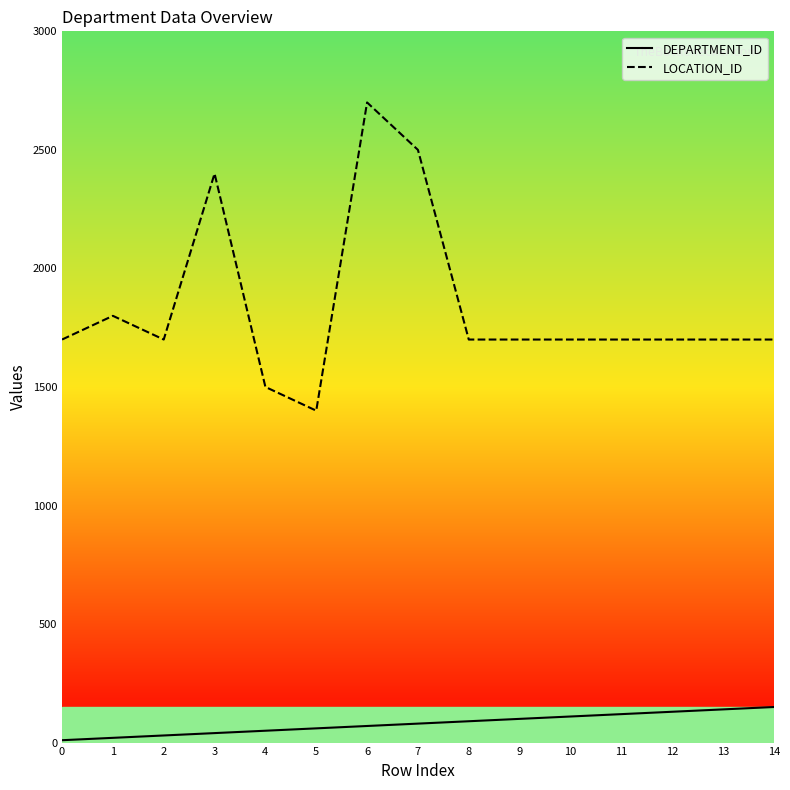

At which label does LOCATION_ID first exceed 1700?

1